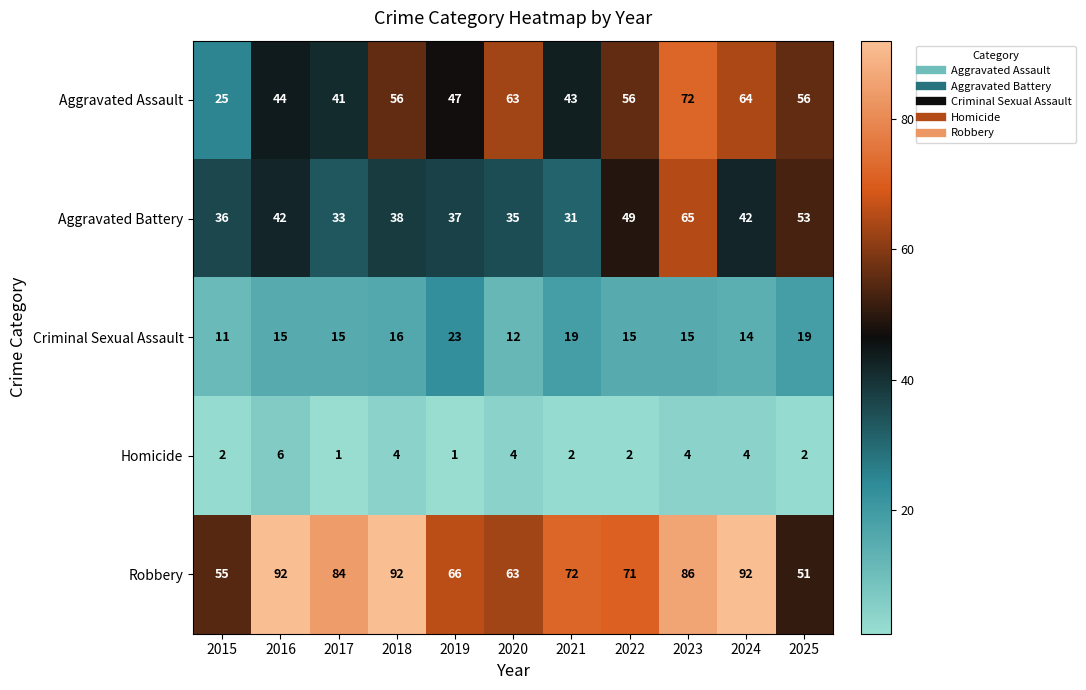

Rank the series at 2025 from highest to lowest value.

Aggravated Assault, Aggravated Battery, Robbery, Criminal Sexual Assault, Homicide